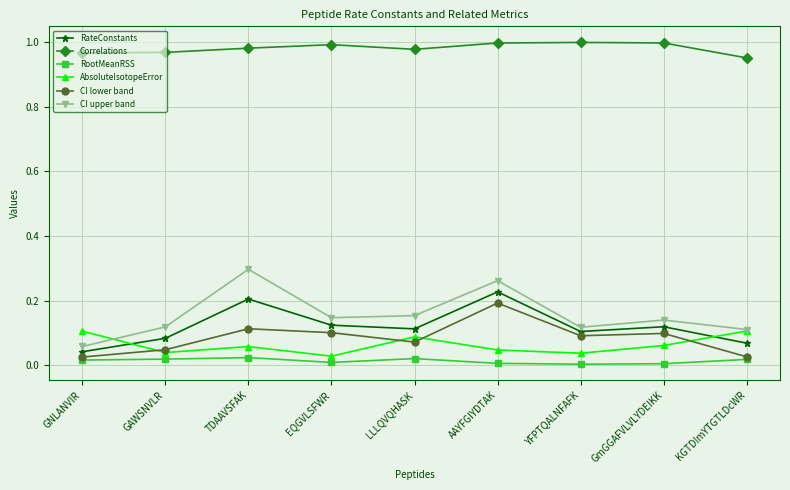

In CI upper band, how many points are lower than both neighbors (excluding endpoints)?

2